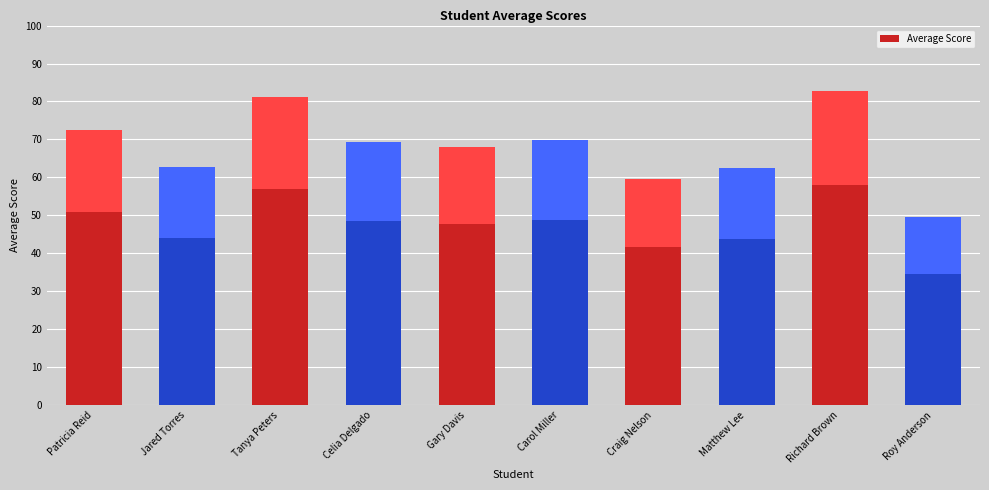

Approximately how many times larger is the value at Tanya Peters compared to Celia Delgado?

1.2